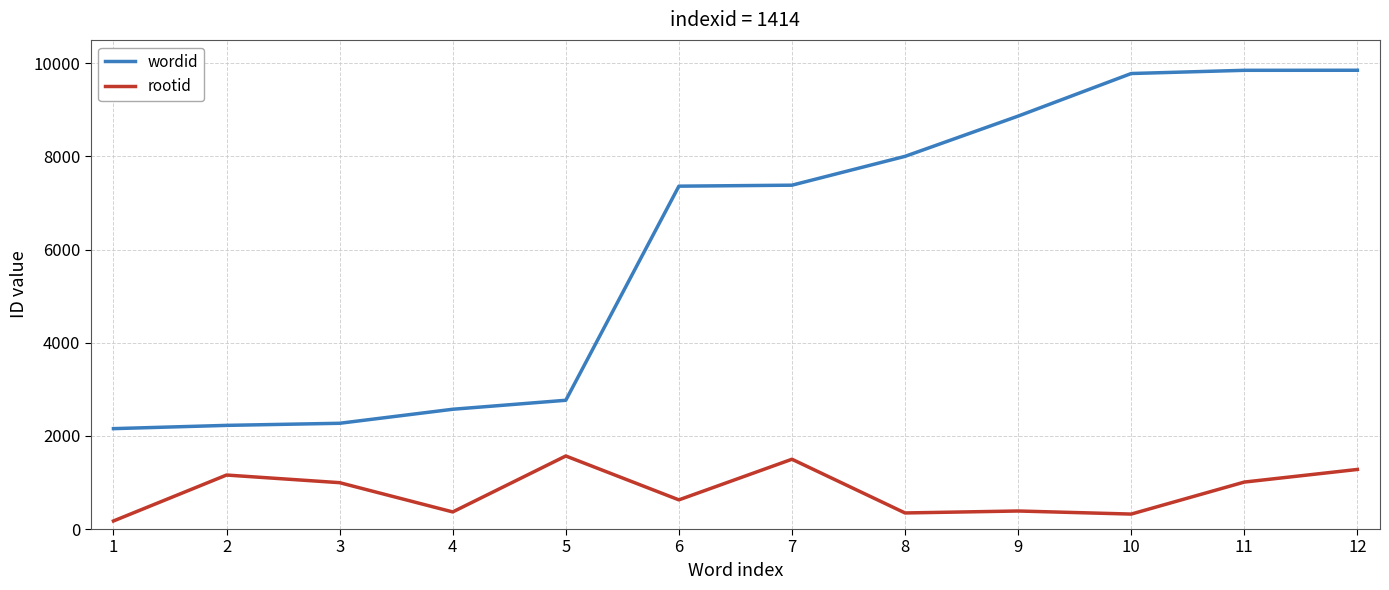

True or false: rootid and wordid intersect in this chart.

False